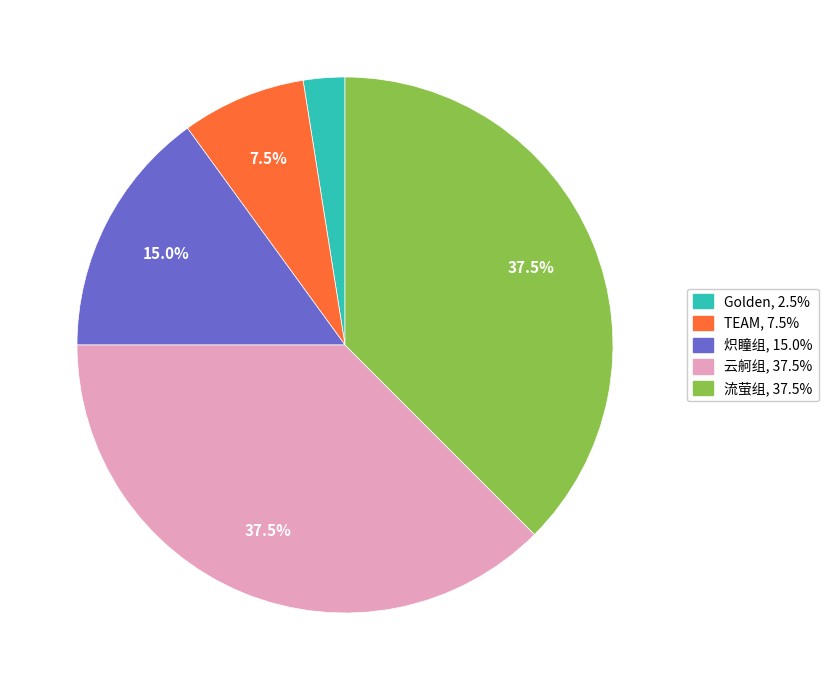

Is the sum of 云舸组 and 流萤组 greater than half?

Yes